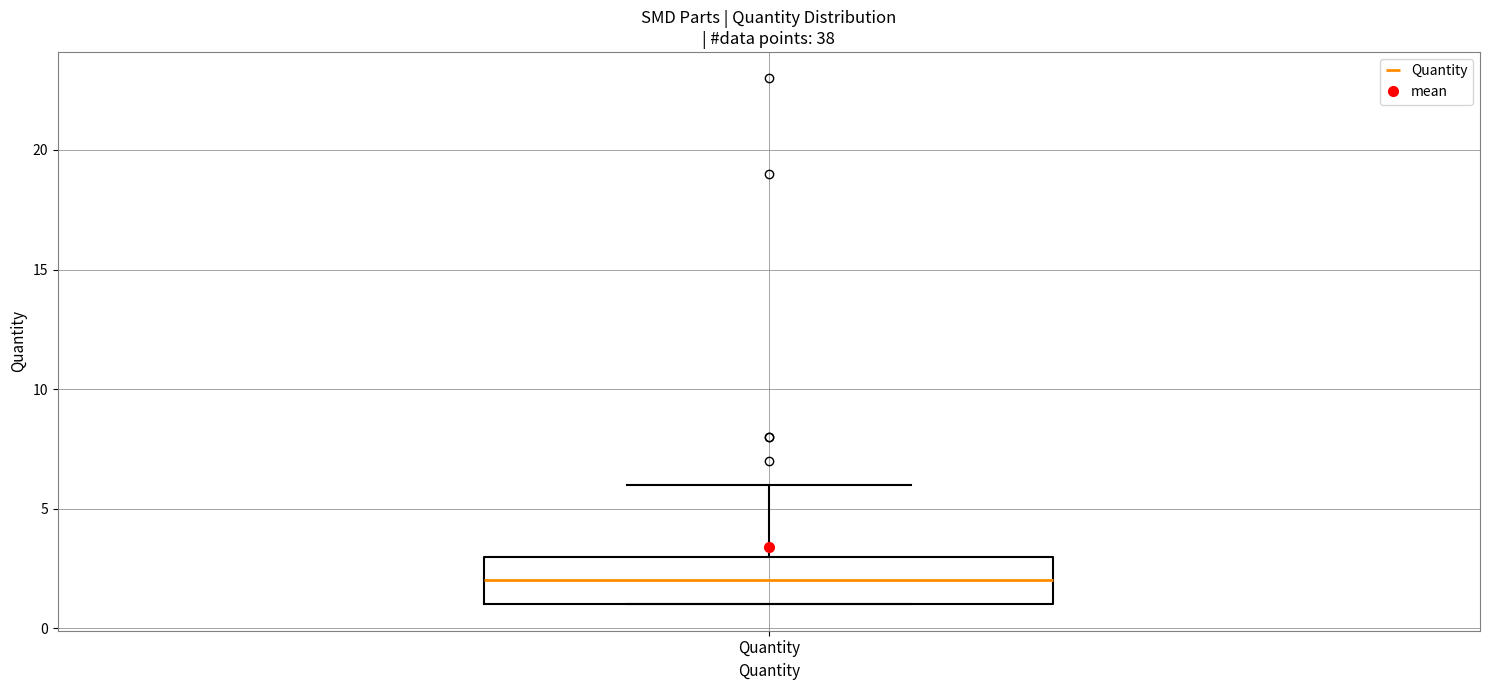

Where does the upper whisker of the box for Quantity end on the y-axis? The values are not printed on the chart, so give them approximately, as read against the axis.

6